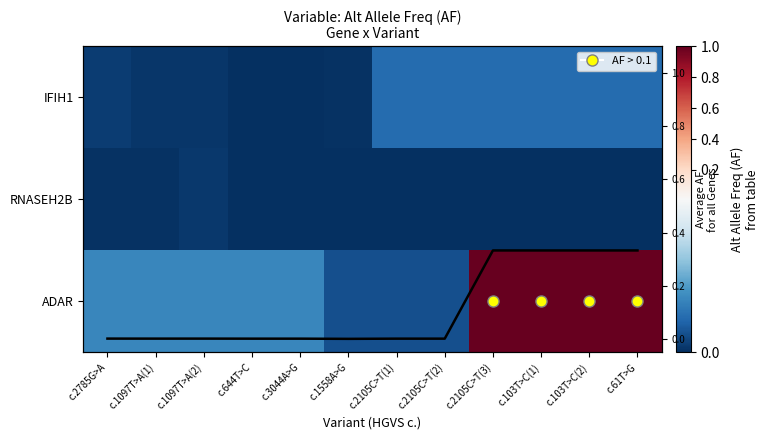

List the series in order of their peak value, highest first.

ADAR, Mean AF per variant, IFIH1, RNASEH2B